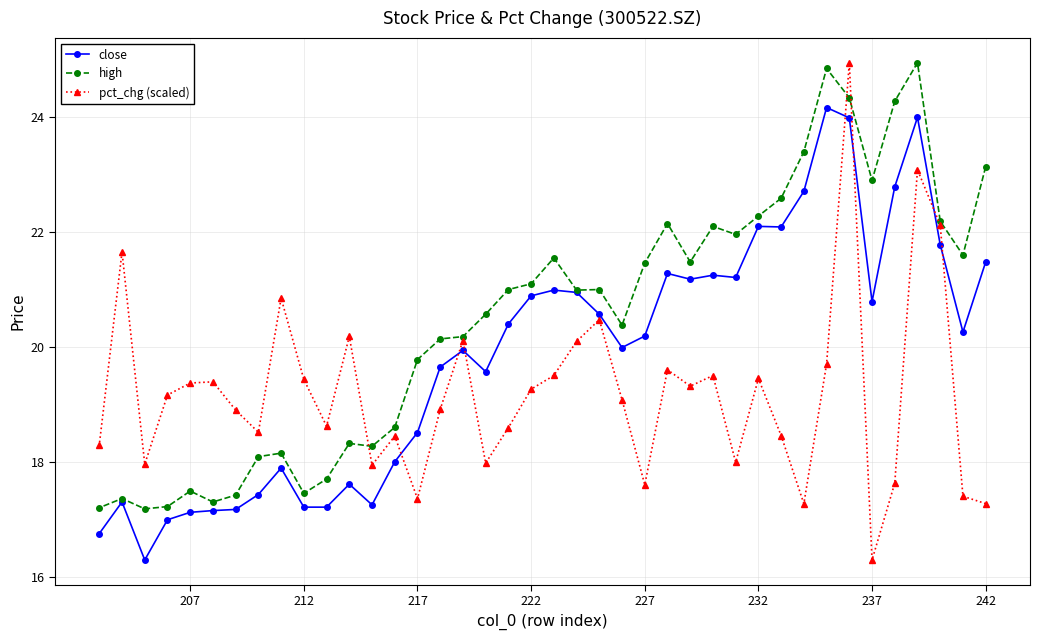

The value of pct_chg (scaled) at 207 is 19.4. True or false?

True